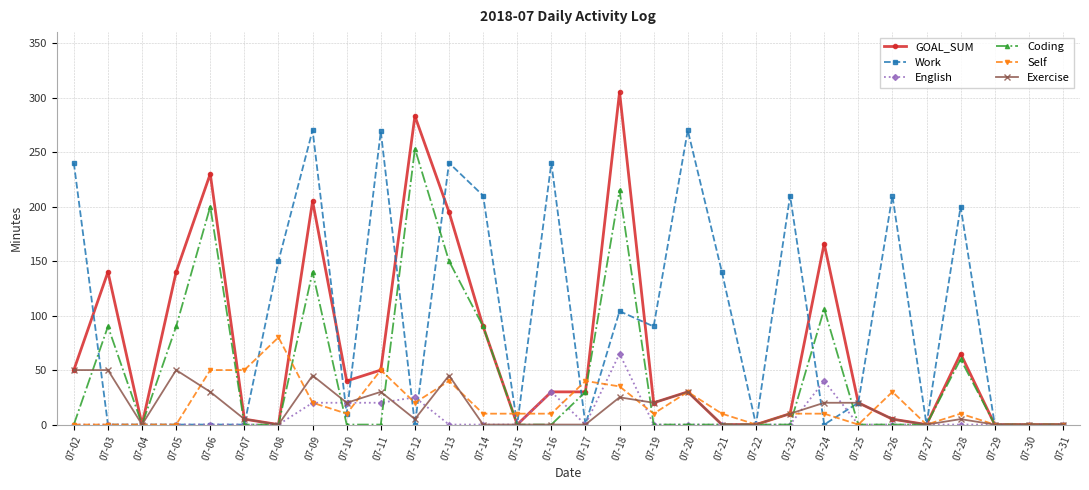

Is it true that Work equals 240 at 07-13?

True